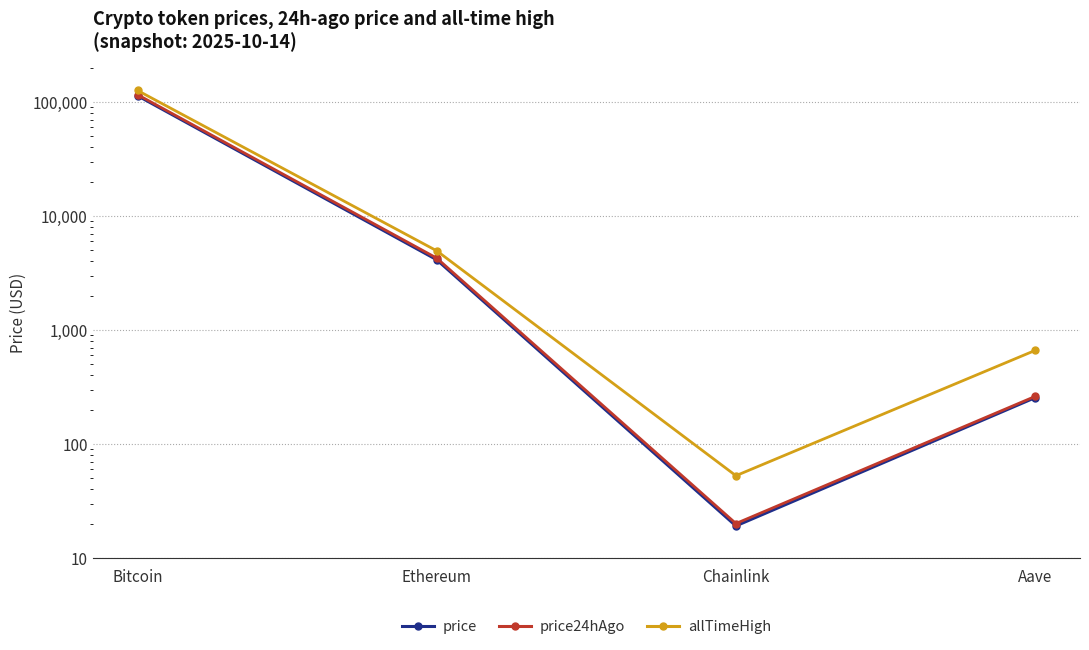

Reading left to right, extract all data points from this chart.

price: Bitcoin=113465.0	Ethereum=4131.4	Chainlink=19.1	Aave=255.1
price24hAgo: Bitcoin=115860.0	Ethereum=4268.3	Chainlink=20.1	Aave=261.4
allTimeHigh: Bitcoin=126080.0	Ethereum=4946.1	Chainlink=52.7	Aave=661.7